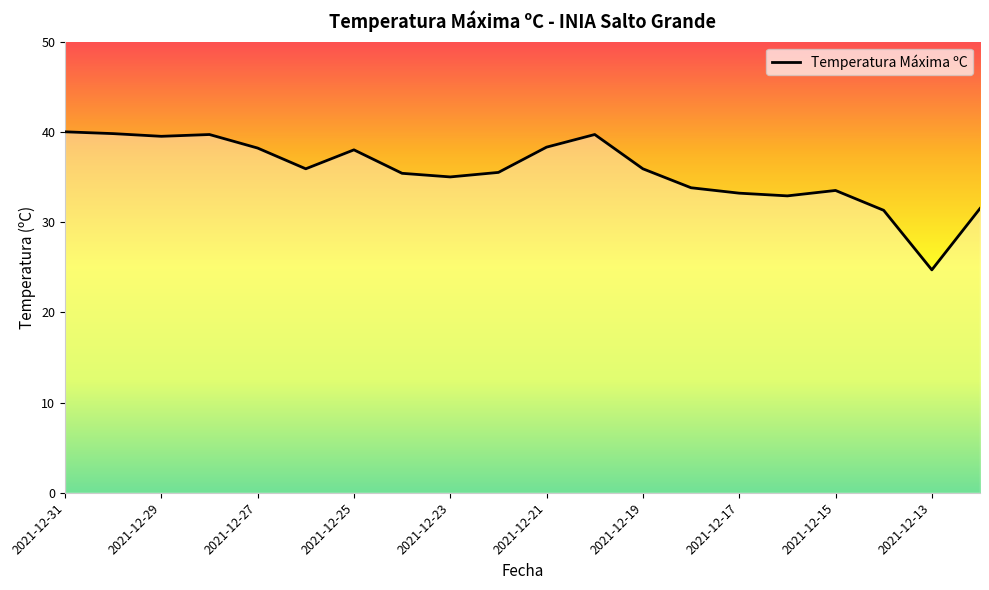

What is the smallest value displayed?

24.7